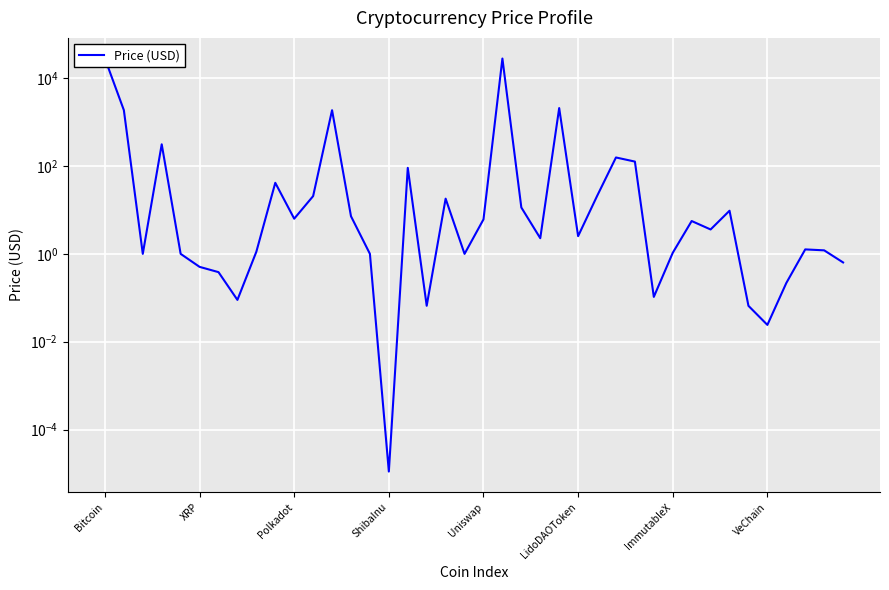

List the labels in order of value, largest first.

21, Bitcoin, 24, XRP, 12, ShibaInu, 27, 28, 16, 9, 26, 11, 18, 22, 33, 13, 10, 20, 31, 32, 25, 23, 37, 38, 8, 30, Polkadot, Uniswap, 14, 19, 39, LidoDAOToken, ImmutableX, 36, 29, VeChain, 17, 34, 35, 15